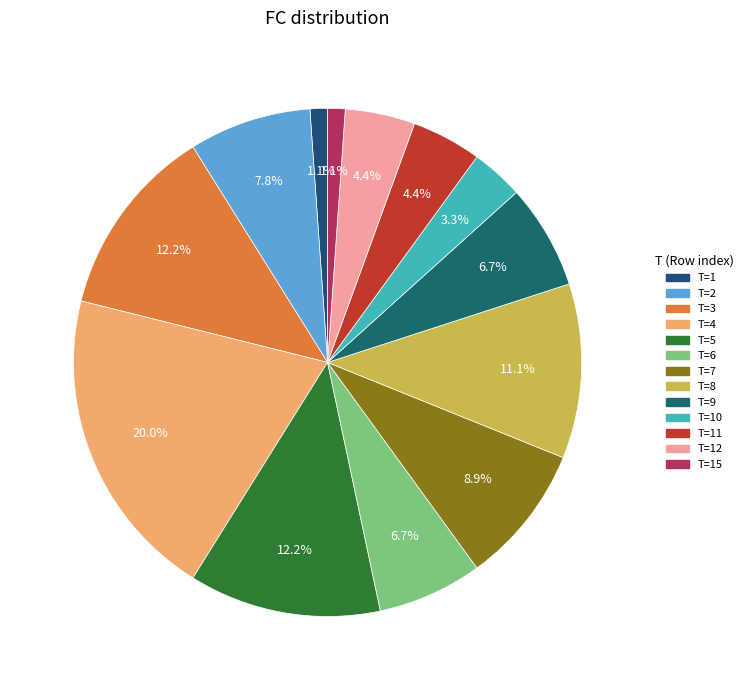

Is there any slice that represents more than half of the pie?

No